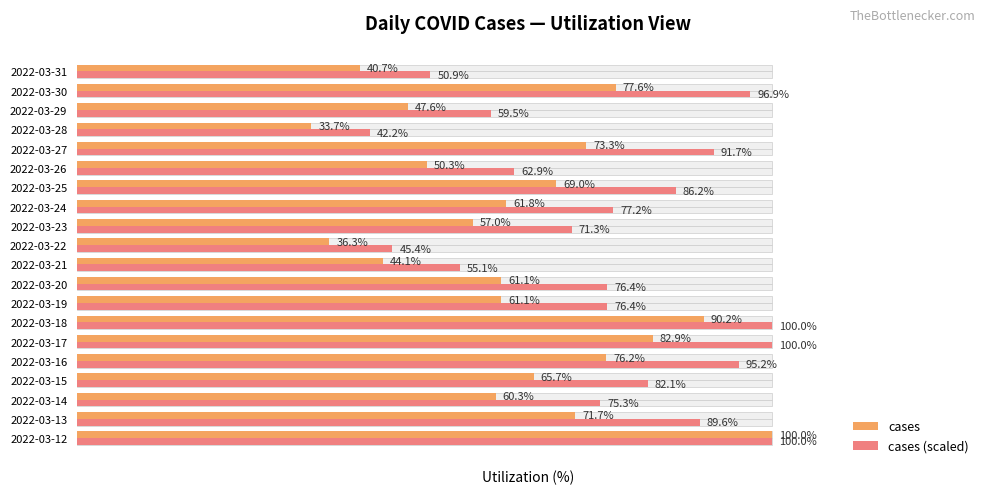

What is the smallest value displayed?

33.7